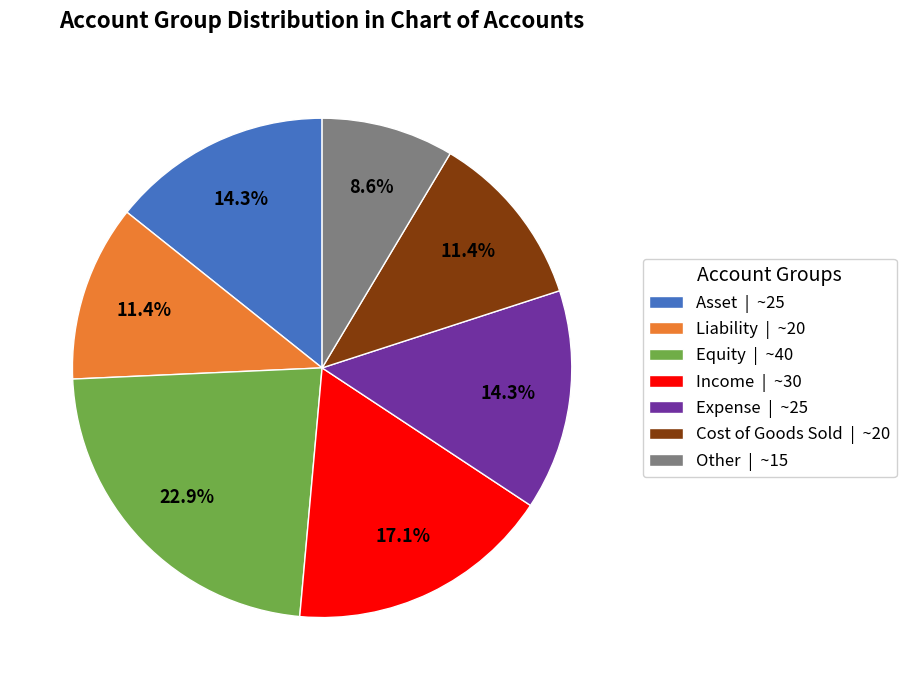

Is there a majority slice in this chart?

No